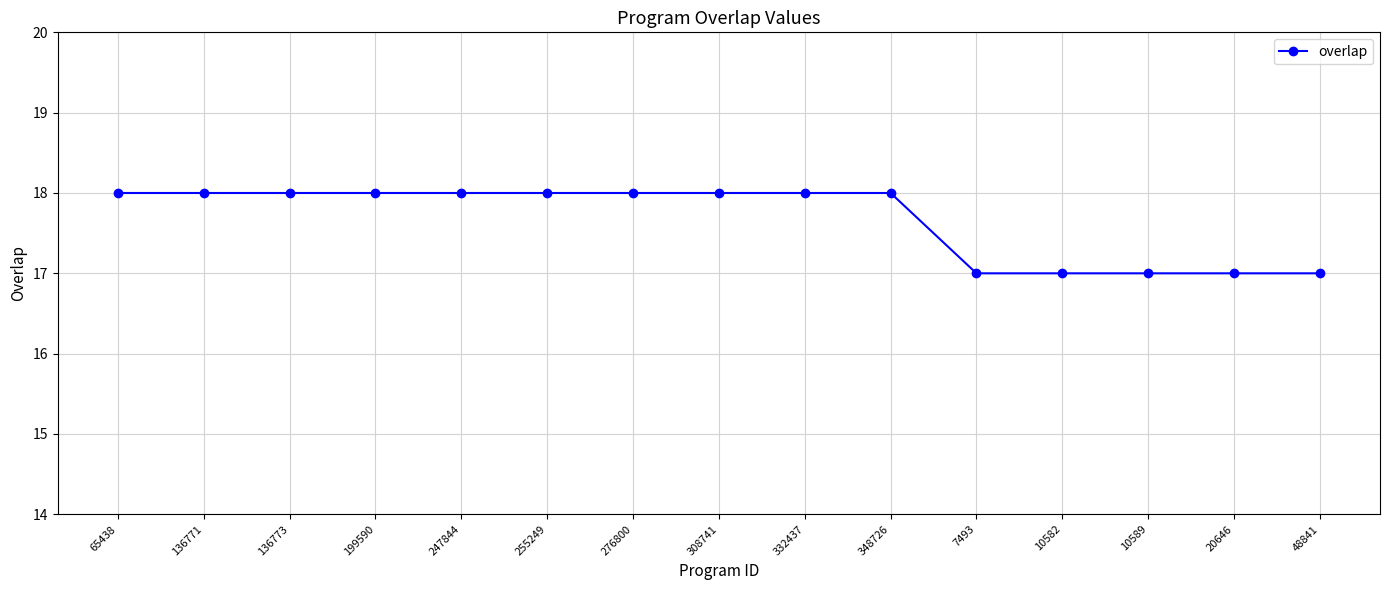

Read the value at 136773.

18